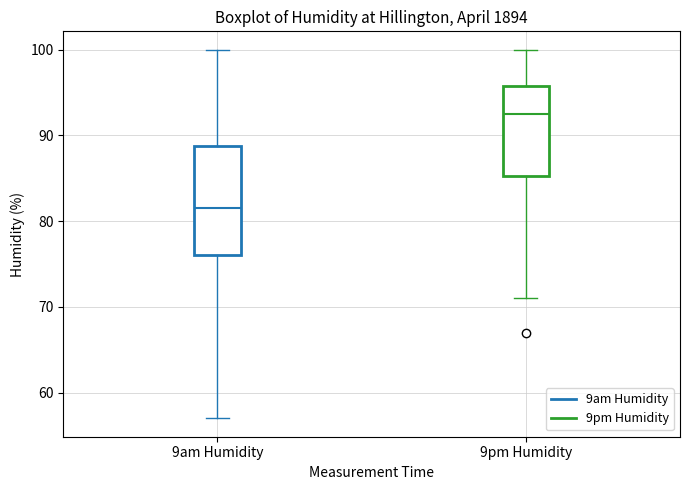

Reading left to right, read every box against the y-axis: the position of its median line, the range the box covers, and the ends of its whiskers. The values are not printed on the chart, so give them approximately, as read against the axis.

9am Humidity: median 82, box 76 to 89, whiskers 57 to 100
9pm Humidity: median 93, box 85 to 96, whiskers 71 to 100